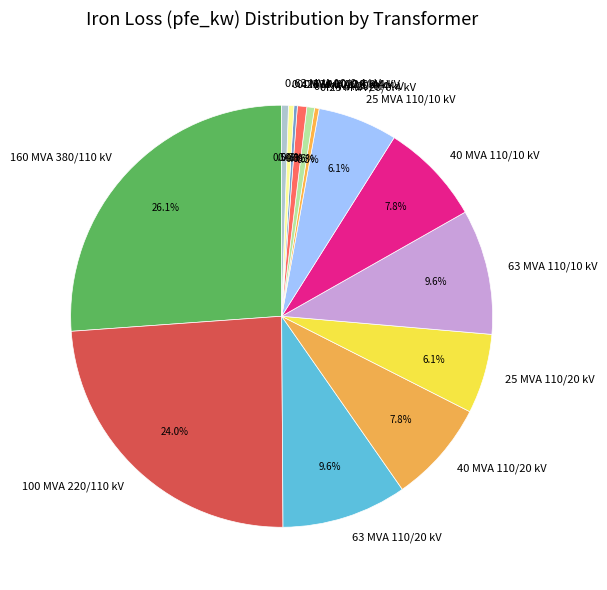

True or false: 0.4 MVA 20/0.4 kV accounts for 1% of the total.

True